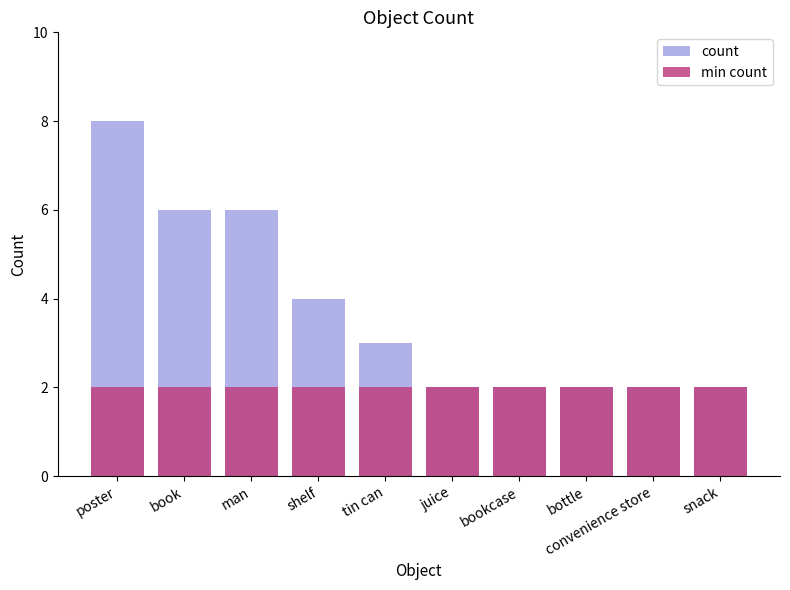

Reading left to right, transcribe all the data shown in this chart.

count: poster=8	book=6	man=6	shelf=4	tin can=3	juice=2	bookcase=2	bottle=2	convenience store=2	snack=2
min count: poster=2	book=2	man=2	shelf=2	tin can=2	juice=2	bookcase=2	bottle=2	convenience store=2	snack=2